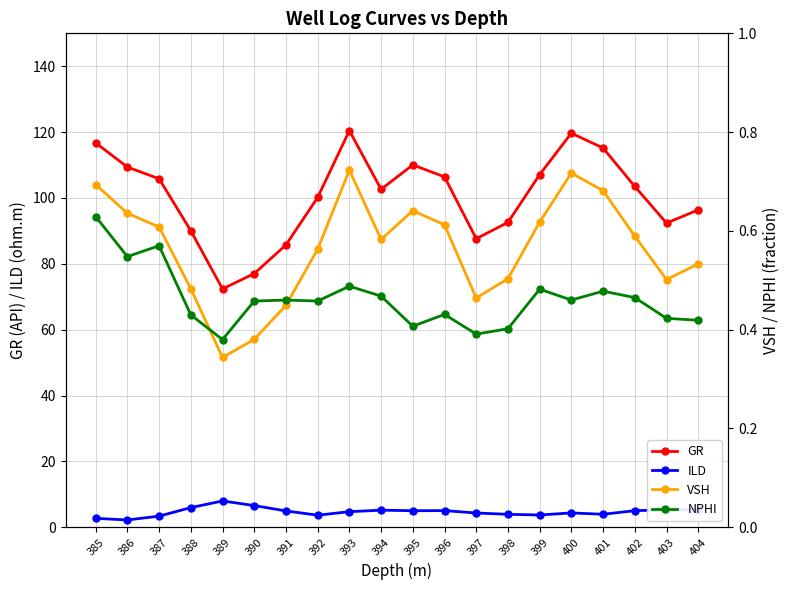

In ILD, how many points are higher than both neighbors (excluding endpoints)?

4